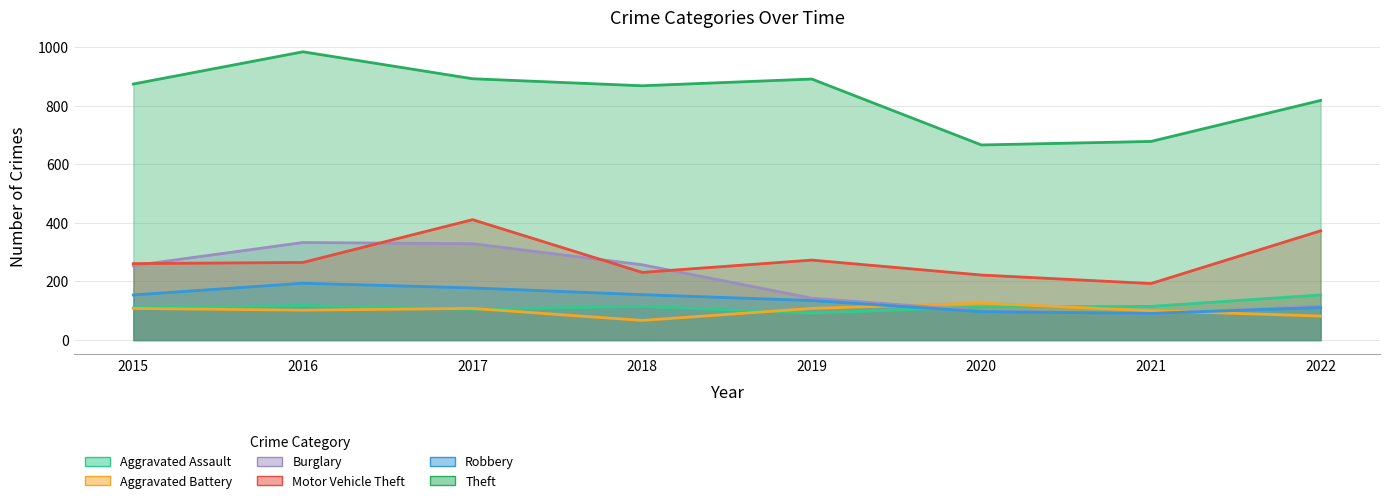

What is the minimum value shown in the chart?

67